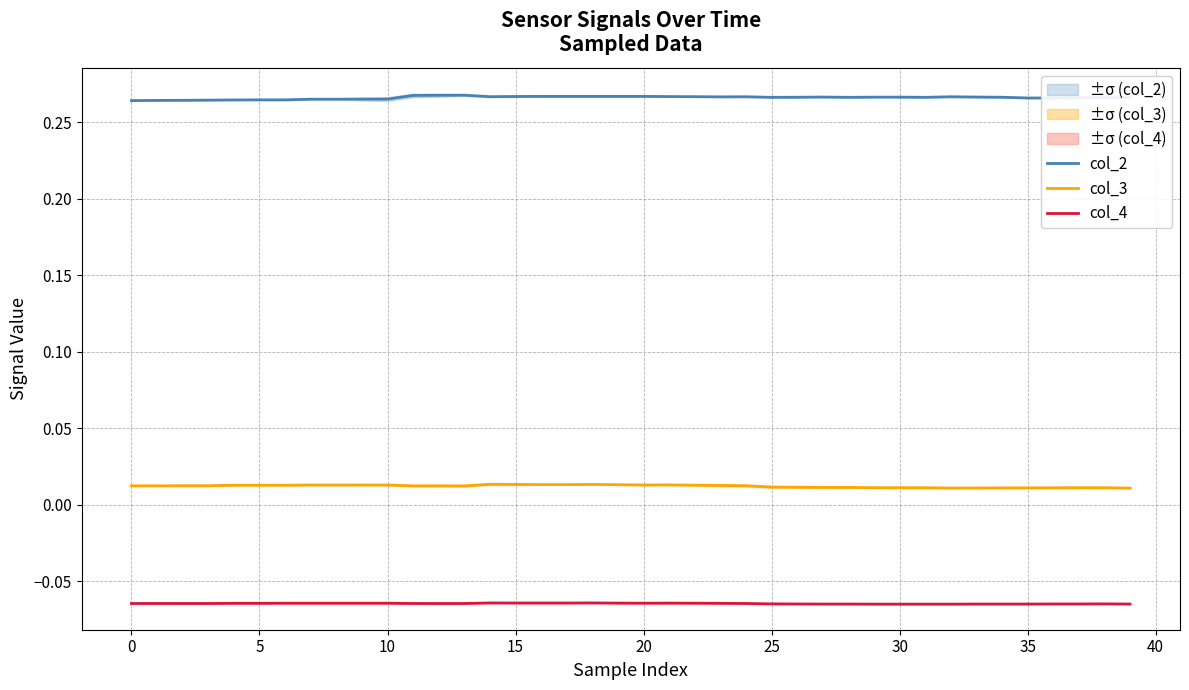

Reading left to right, what are all the values shown in this chart?

col_2: 0.3	0.3	0.3	0.3	0.3	0.3	0.3	0.3	0.3	0.3	0.3	0.3	0.3	0.3	0.3	0.3	0.3	0.3	0.3	0.3	0.3	0.3	0.3	0.3	0.3	0.3	0.3	0.3	0.3	0.3	0.3	0.3	0.3	0.3	0.3	0.3	0.3	0.3	0.3	0.3
col_3: 0.0	0.0	0.0	0.0	0.0	0.0	0.0	0.0	0.0	0.0	0.0	0.0	0.0	0.0	0.0	0.0	0.0	0.0	0.0	0.0	0.0	0.0	0.0	0.0	0.0	0.0	0.0	0.0	0.0	0.0	0.0	0.0	0.0	0.0	0.0	0.0	0.0	0.0	0.0	0.0
col_4: -0.1	-0.1	-0.1	-0.1	-0.1	-0.1	-0.1	-0.1	-0.1	-0.1	-0.1	-0.1	-0.1	-0.1	-0.1	-0.1	-0.1	-0.1	-0.1	-0.1	-0.1	-0.1	-0.1	-0.1	-0.1	-0.1	-0.1	-0.1	-0.1	-0.1	-0.1	-0.1	-0.1	-0.1	-0.1	-0.1	-0.1	-0.1	-0.1	-0.1